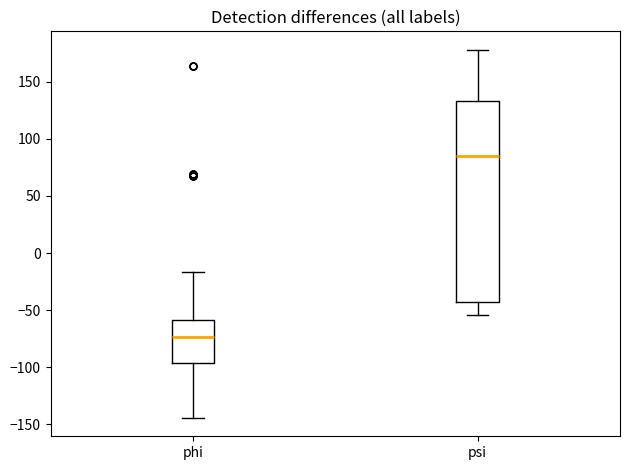

Which box has the lowest median line?

phi